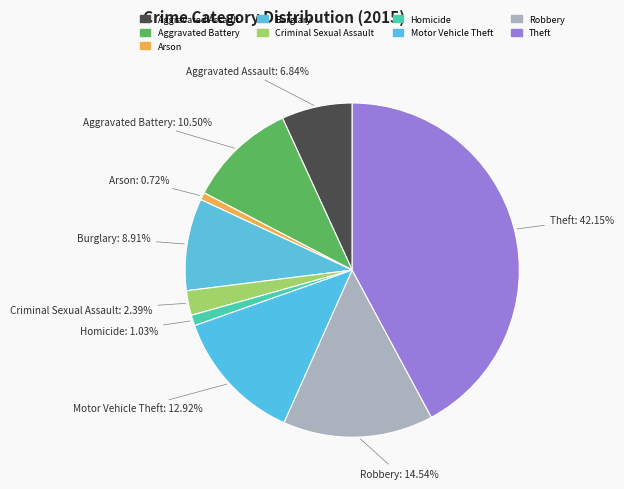

Combined, do Robbery and Aggravated Assault account for over 50%?

No